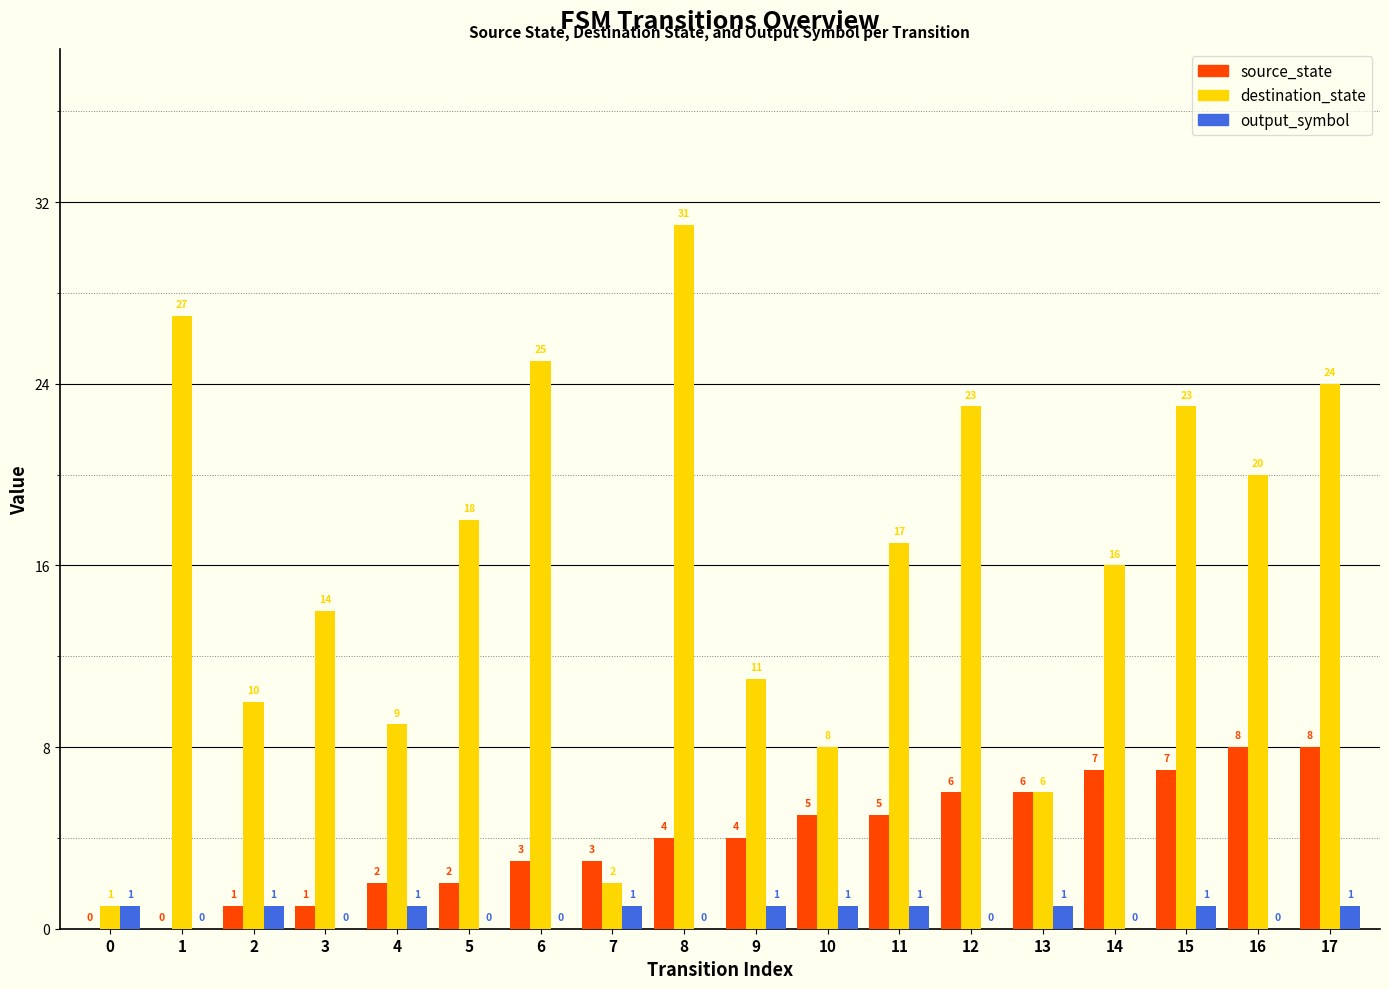

Reading left to right, list all the values displayed in this chart.

source_state: 0	0	1	1	2	2	3	3	4	4	5	5	6	6	7	7	8	8
destination_state: 1	27	10	14	9	18	25	2	31	11	8	17	23	6	16	23	20	24
output_symbol: 1	0	1	0	1	0	0	1	0	1	1	1	0	1	0	1	0	1